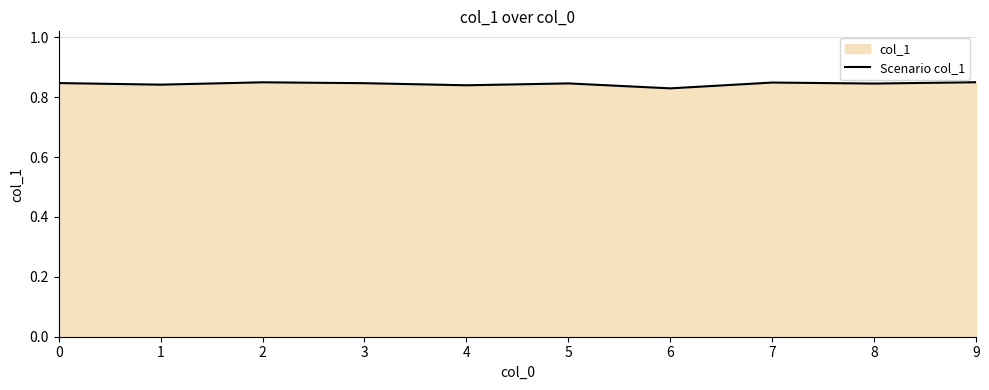

Where is the data nearest to the value 0?

6